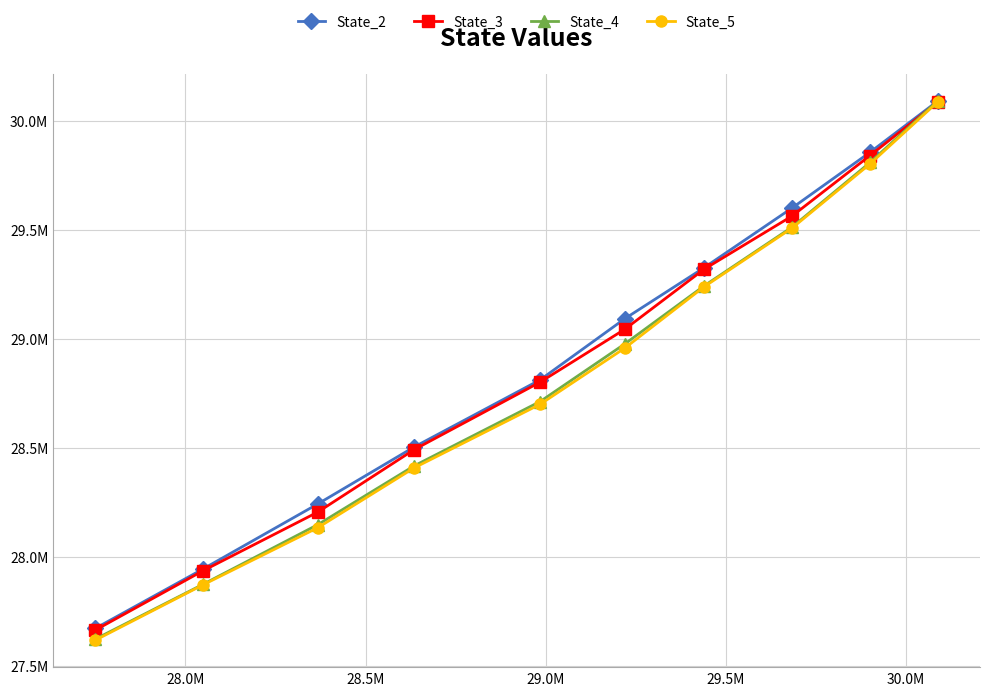

How many series are shown in this chart?

4